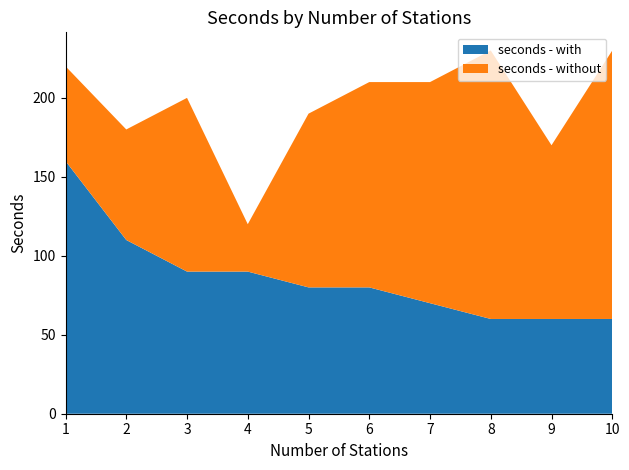

The seconds - with series shows 80 at 5. True or false?

True